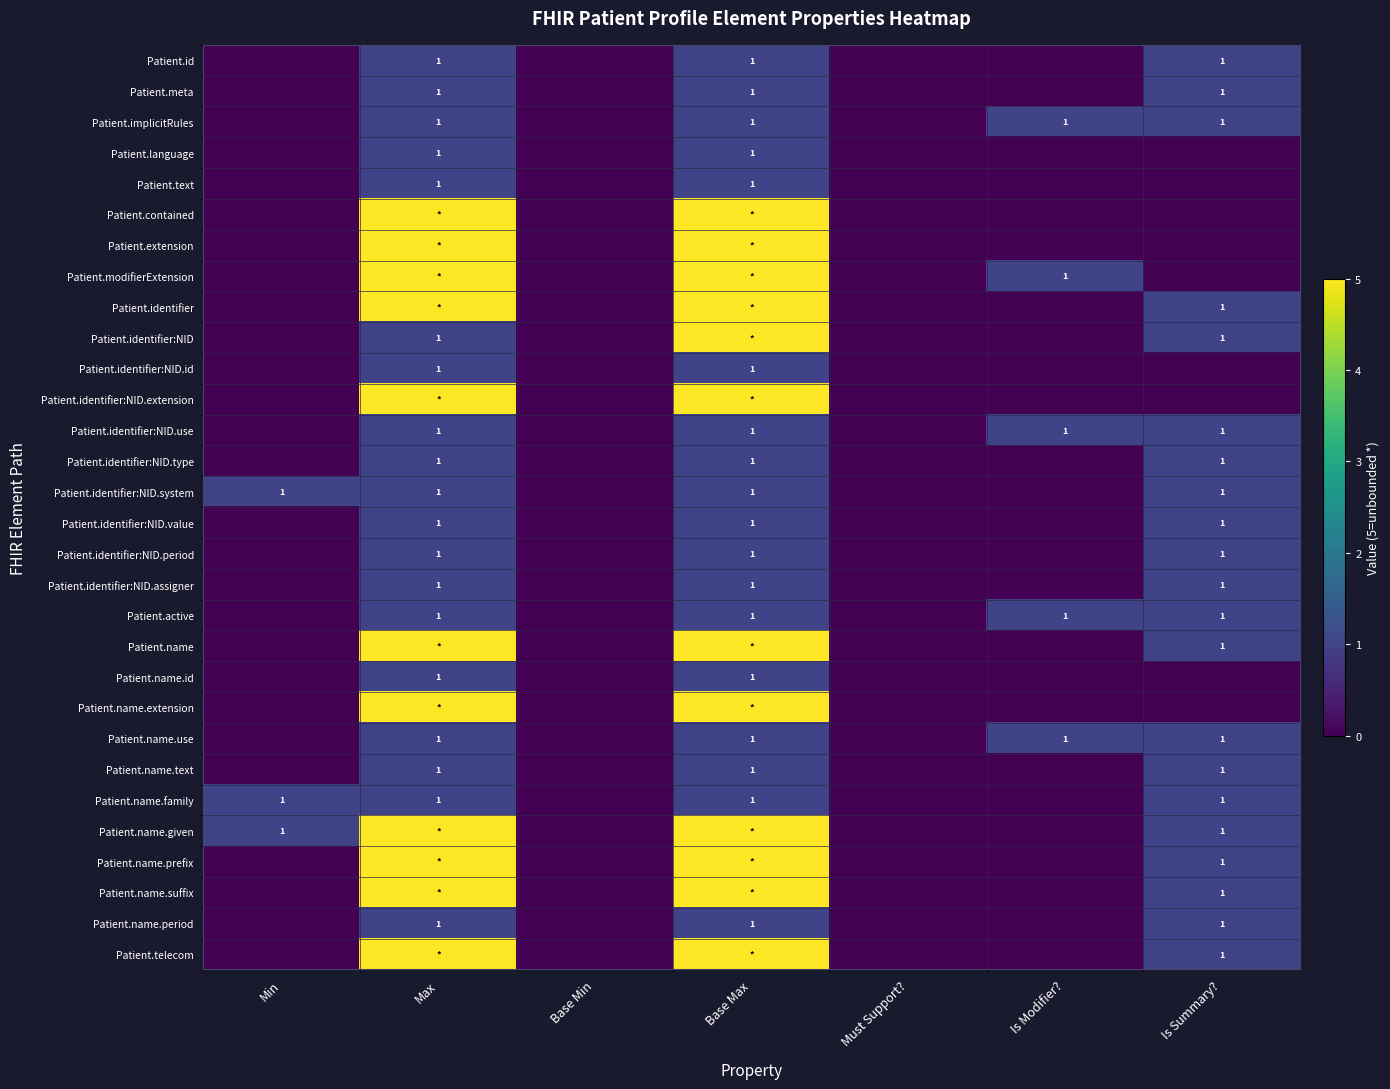

What is the greatest value displayed?

5